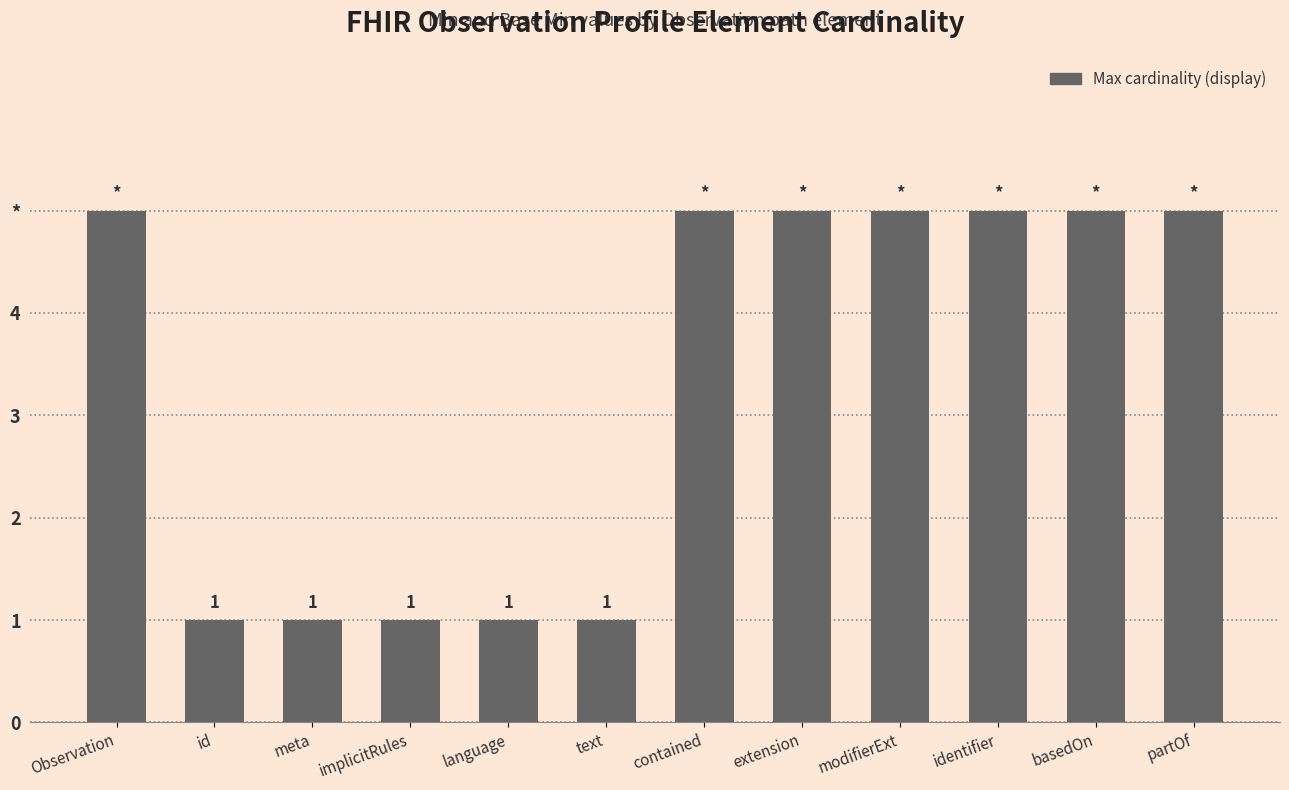

What position from the right is basedOn?

2